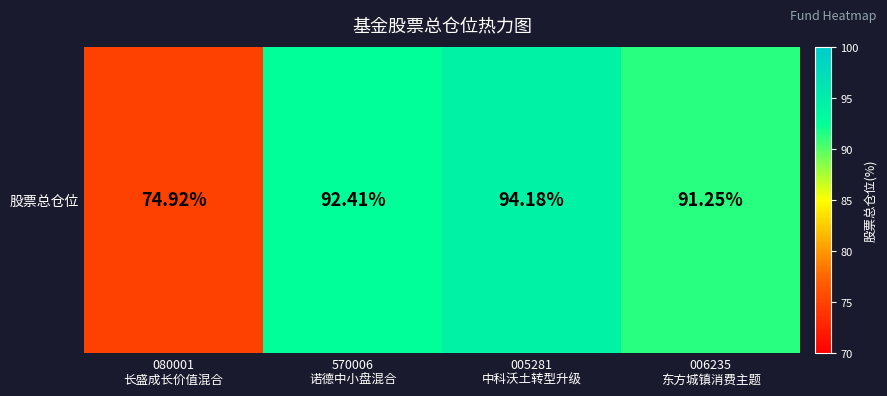

What is the change in value from 570006
诺德中小盘混合 to 006235
东方城镇消费主题?

-1.2